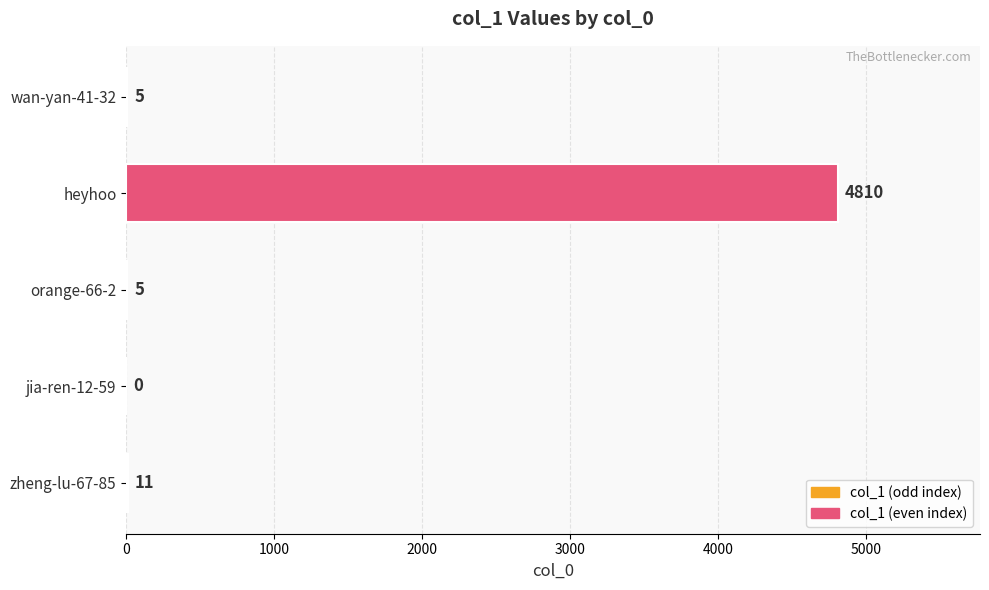

What is the change in value from heyhoo to jia-ren-12-59?

-4810